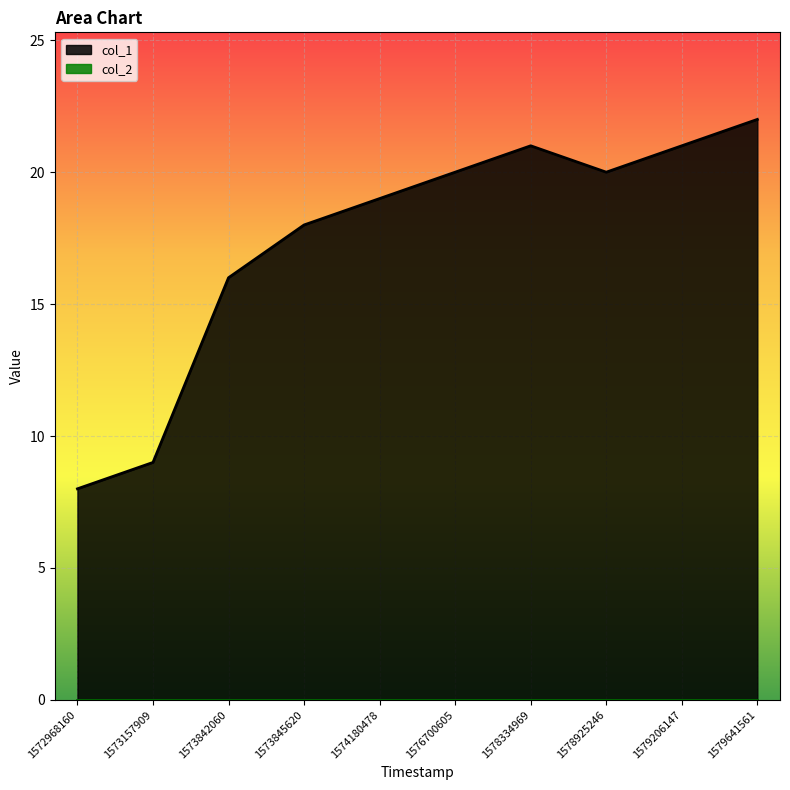

Does the chart display data point markers on the line(s)?

No